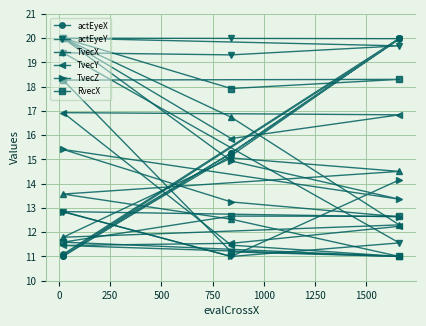

What is the sum of the TvecZ values at 1000 and 750?

25.9